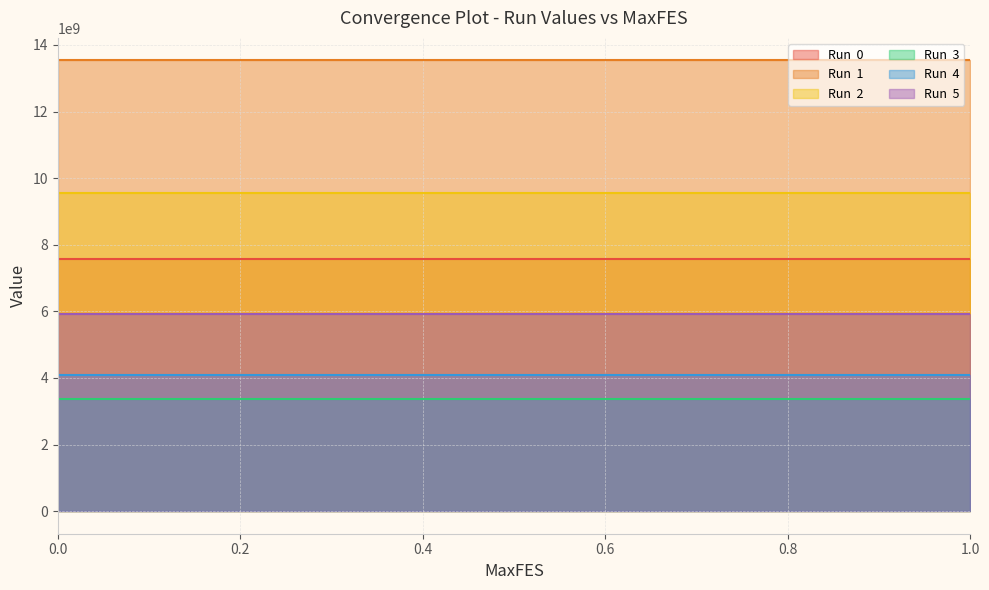

Which has a higher value, 0.01 or 0.2?

0.01